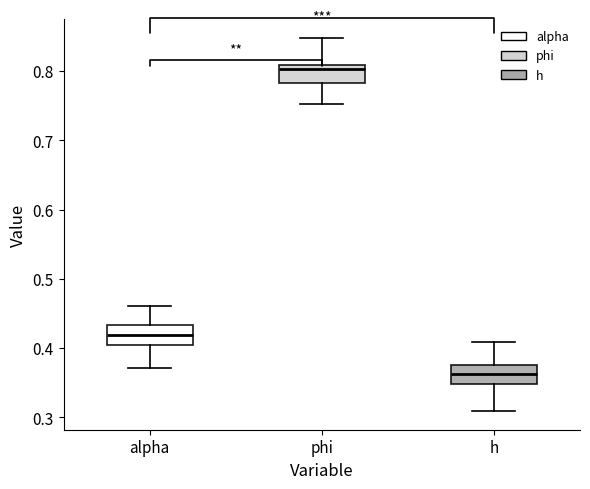

Where does the lower whisker of the box for phi end on the y-axis? The values are not printed on the chart, so give them approximately, as read against the axis.

0.75